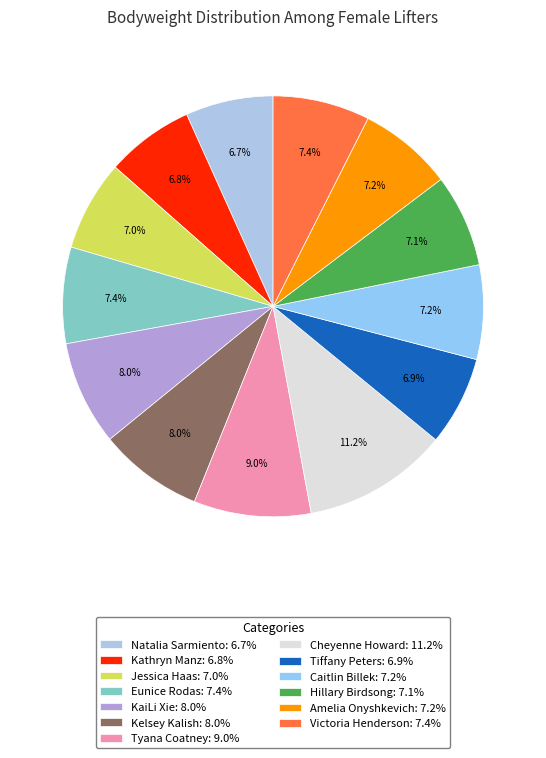

Which category has the smallest portion of the pie?

Natalia Sarmiento